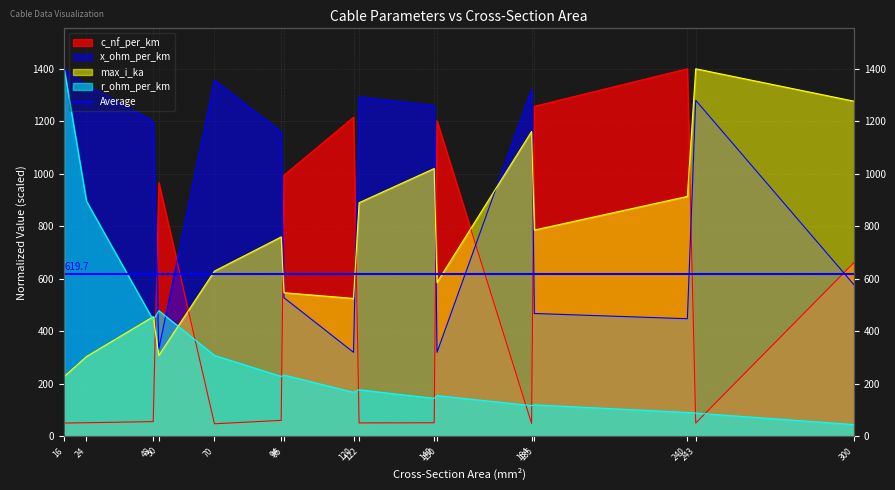

How many distinct data groups are displayed?

4